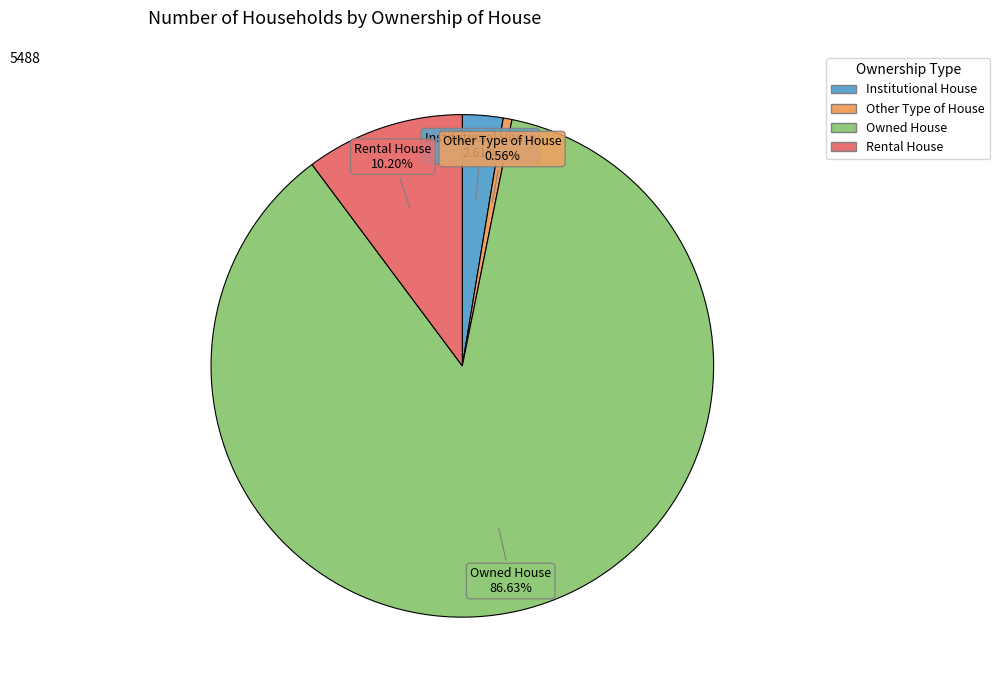

What is the total percentage of Owned House and Rental House?

96.8%